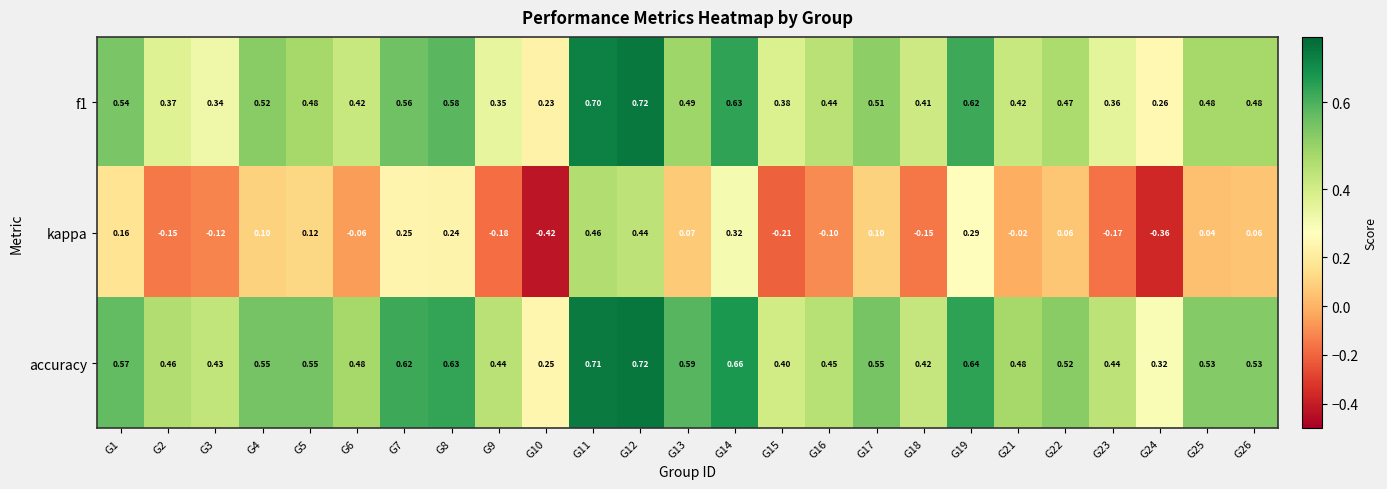

Which series has the largest range (max minus min)?

kappa